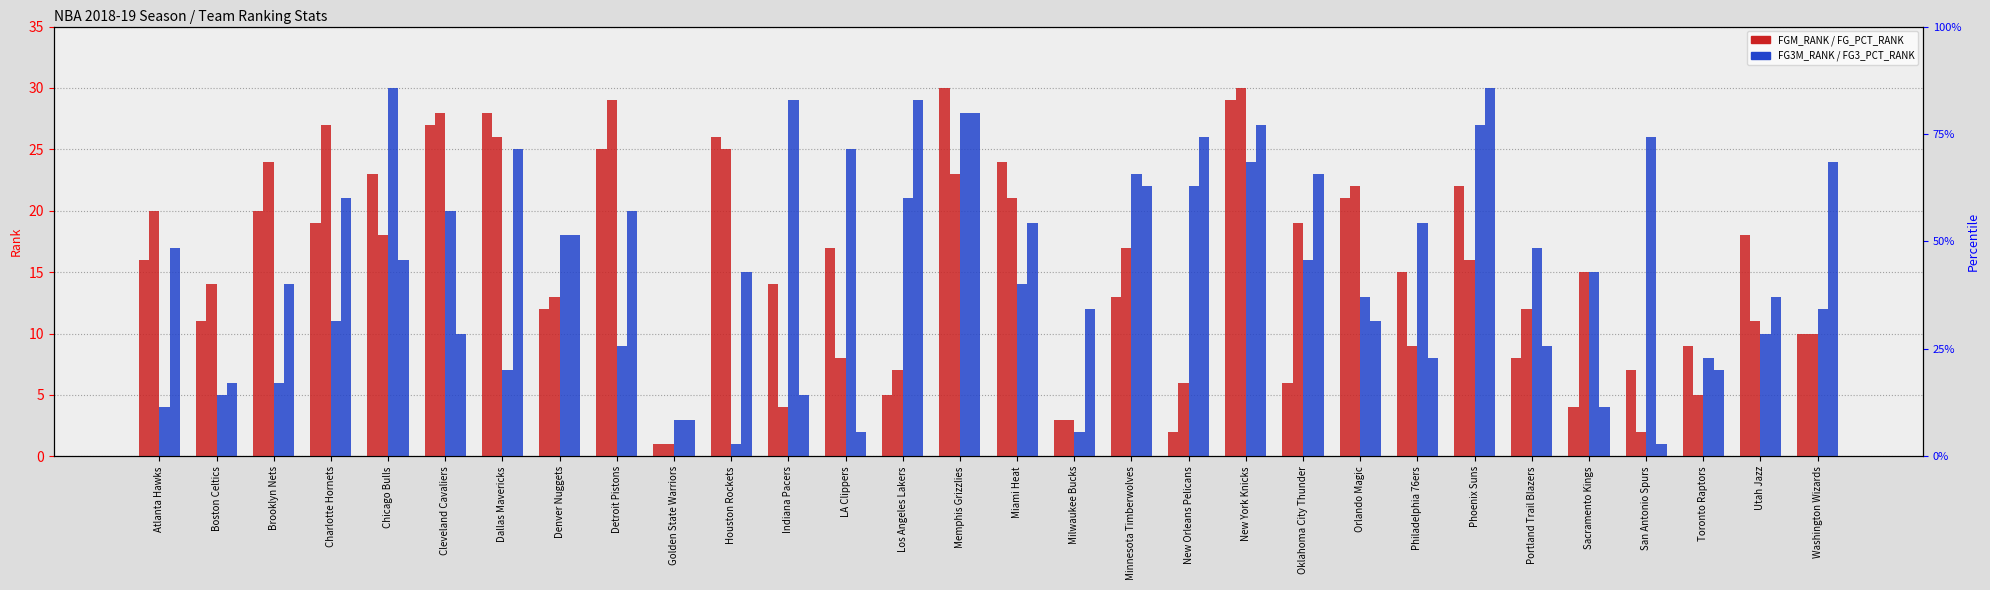

The FG_PCT_RANK series shows 17 at New York Knicks. True or false?

False